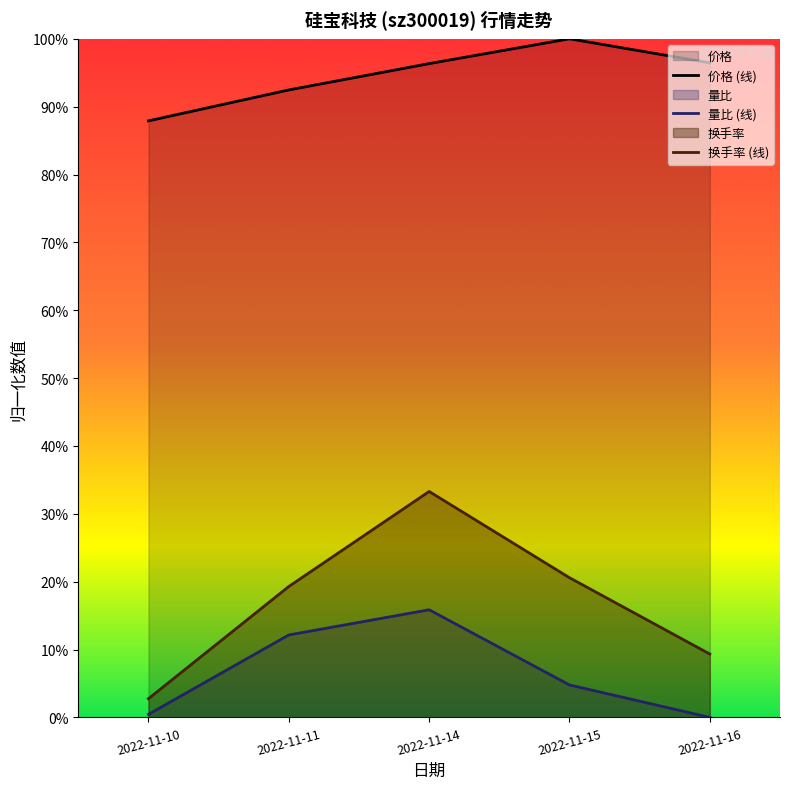

How many lines are shown in the chart?

3